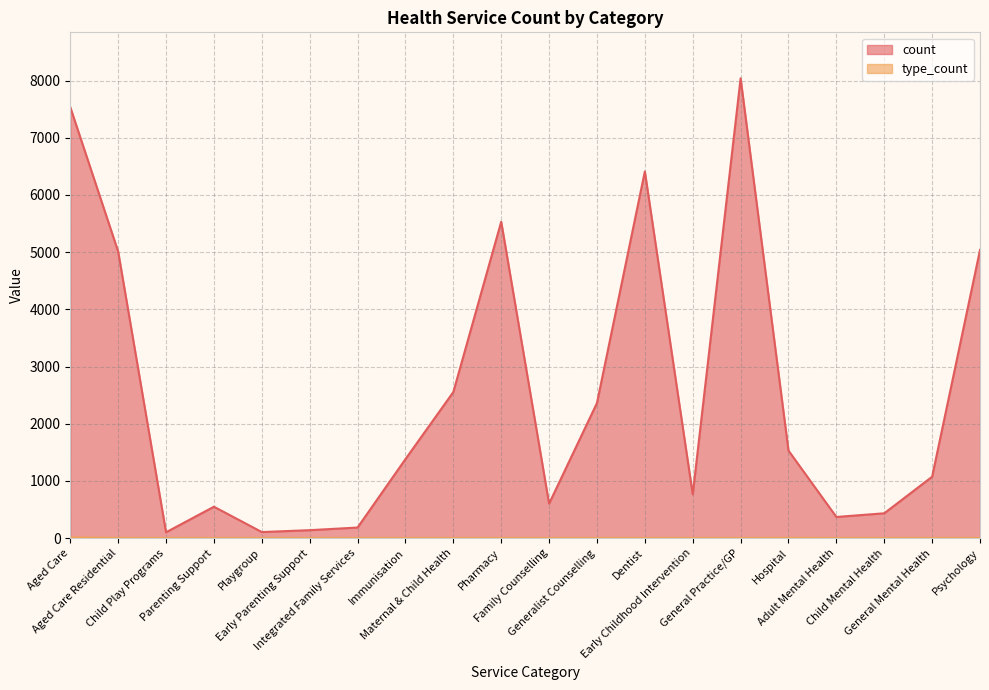

Between Maternal & Child Health and General Practice/GP, which series saw the biggest shift?

count